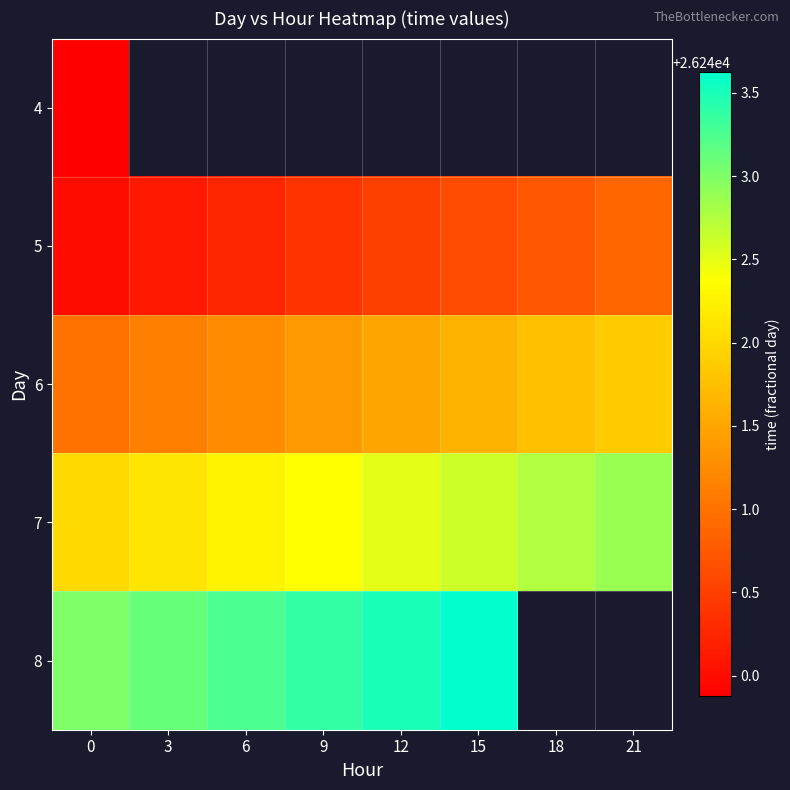

What is the difference between the row_3 values at 6 and 18?

0.5